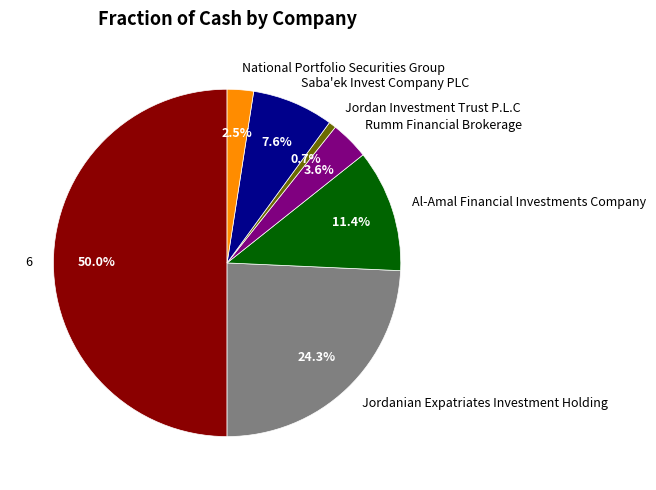

Rank the categories by value from lowest to highest.

Jordan Investment Trust P.L.C, National Portfolio Securities Group, Rumm Financial Brokerage, Saba'ek Invest Company PLC, Al-Amal Financial Investments Company, Jordanian Expatriates Investment Holding, 6